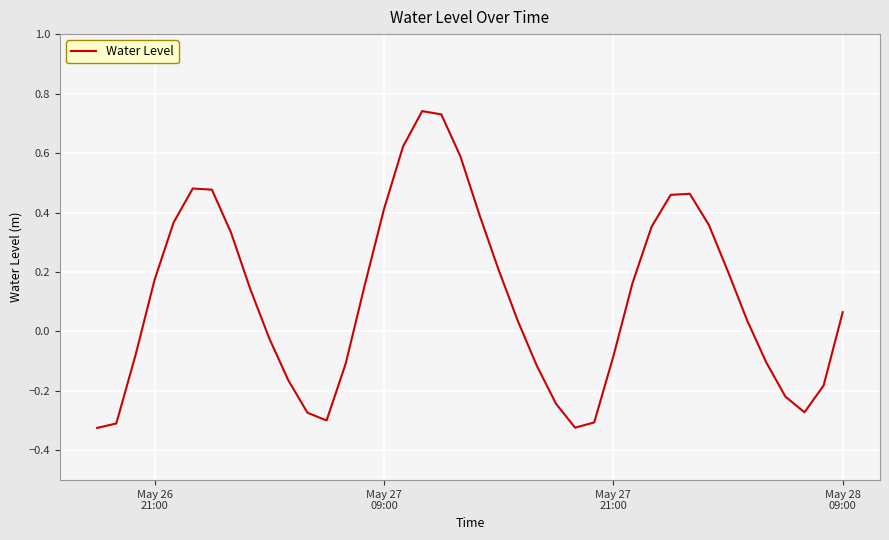

How many values are above zero?

23